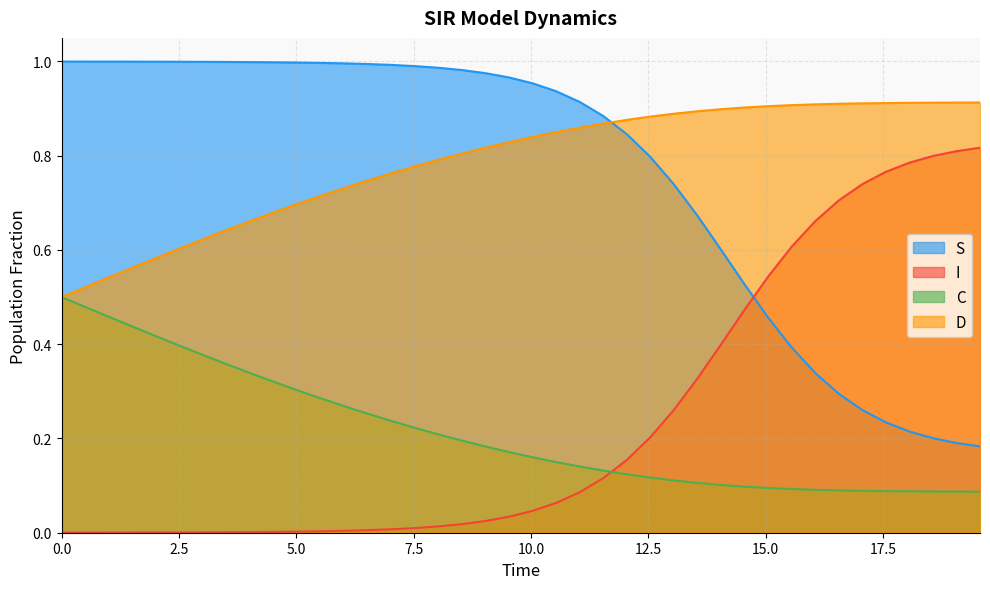

Rank the series by their maximum value, from highest to lowest.

S, D, I, C